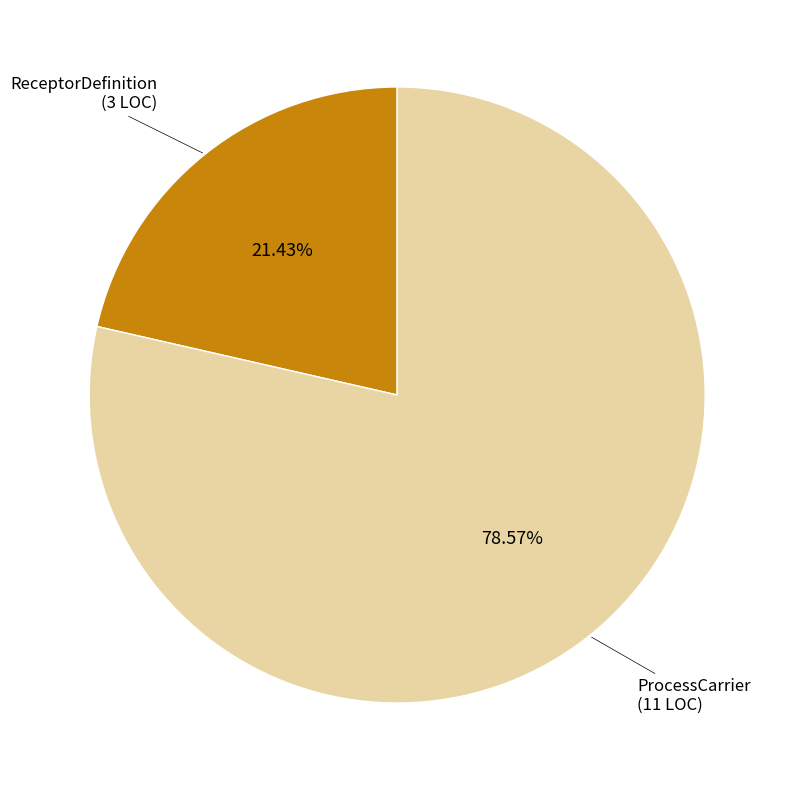

Which category has the smallest portion of the pie?

ReceptorDefinition